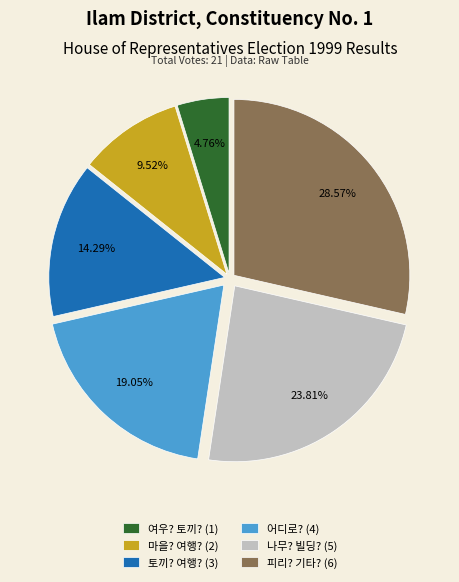

Count the number of slices in the pie.

6